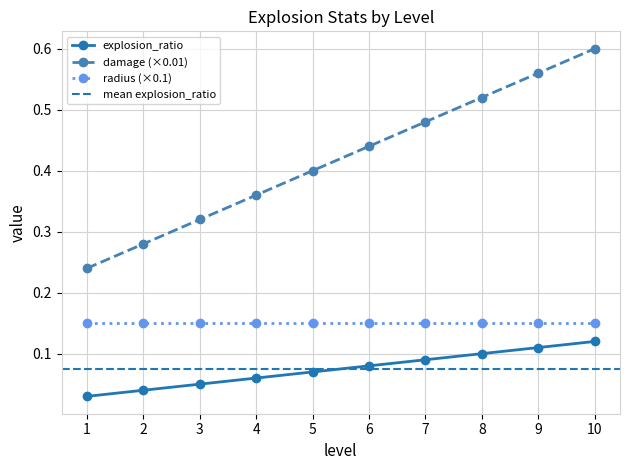

Is it true that explosion_ratio equals 0.0 at 4?

False